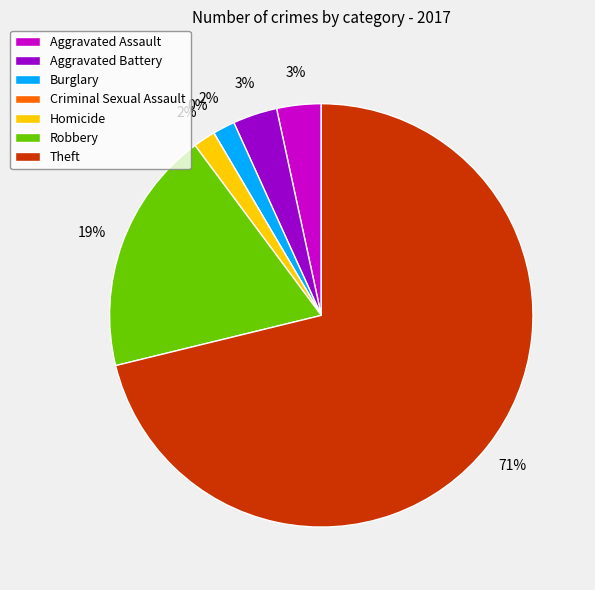

How much of the chart is everything except Robbery?

81.4%